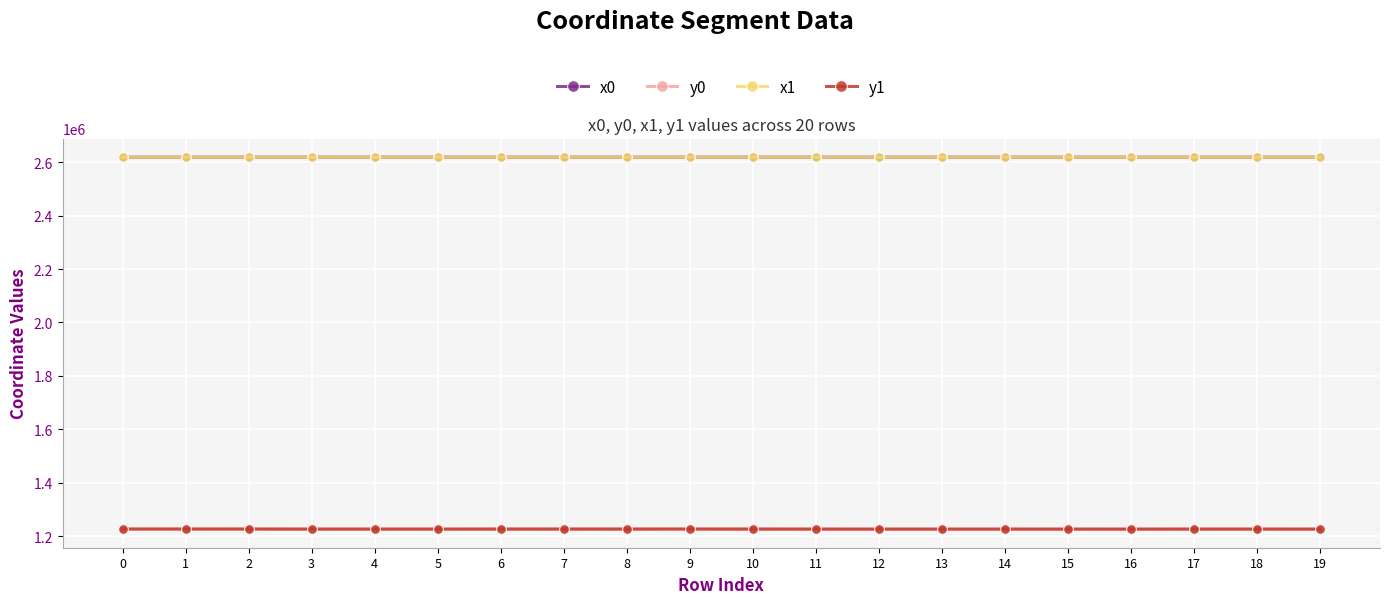

True or false: y0 and x1 intersect in this chart.

False